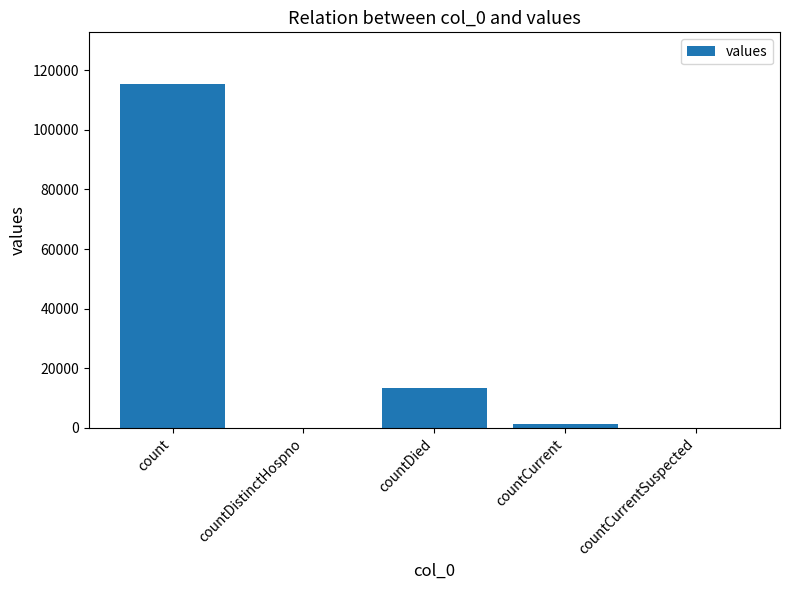

Reading left to right, list all the values displayed in this chart.

115379	0	13343	1383	0